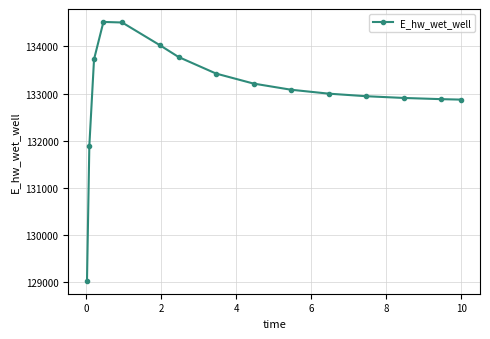

What is the maximum value shown in the chart?

134520.0